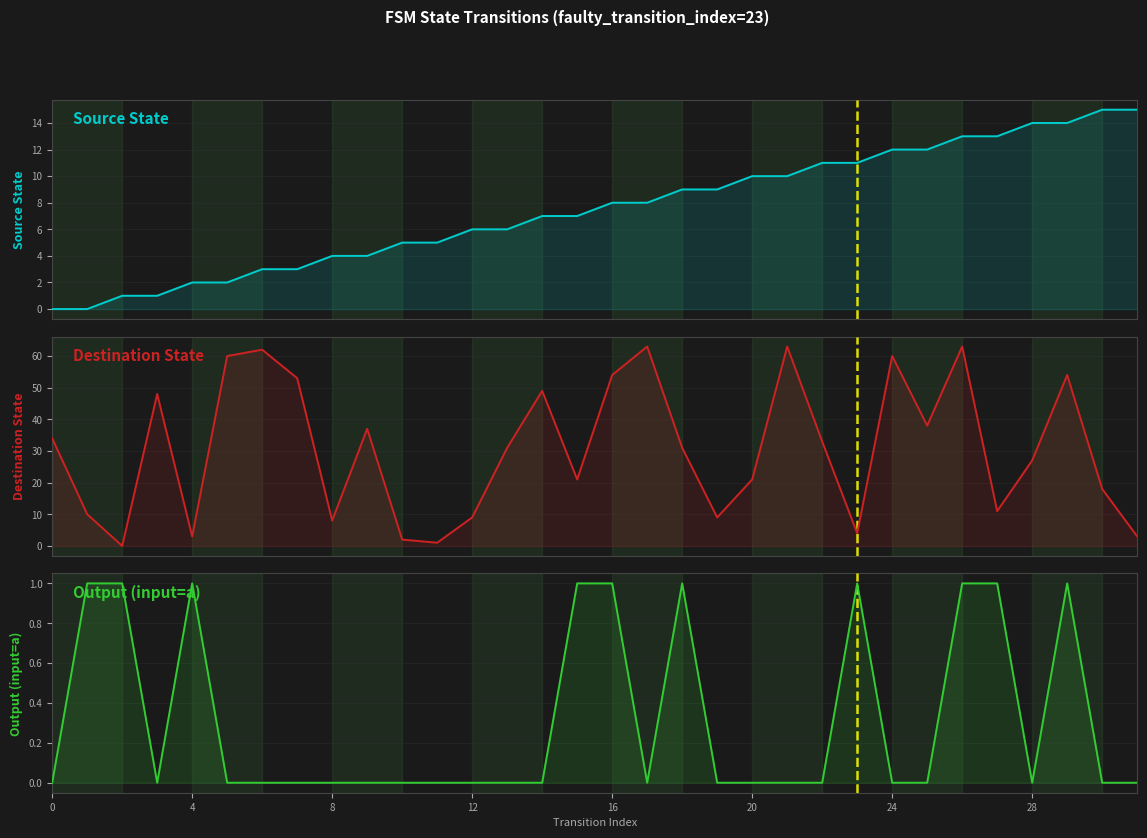

Which series has the largest range (max minus min)?

Destination State